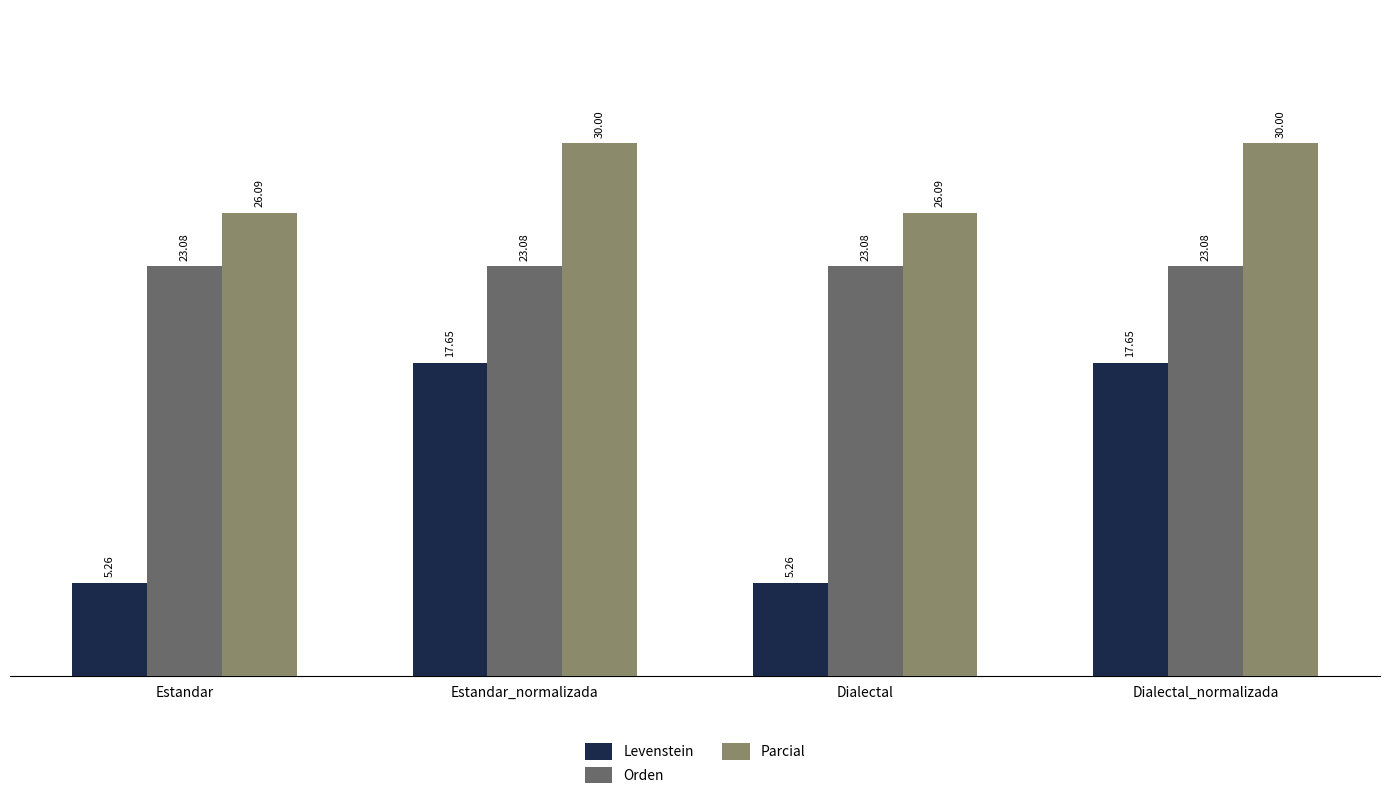

The Parcial series shows 26.1 at Estandar. True or false?

True